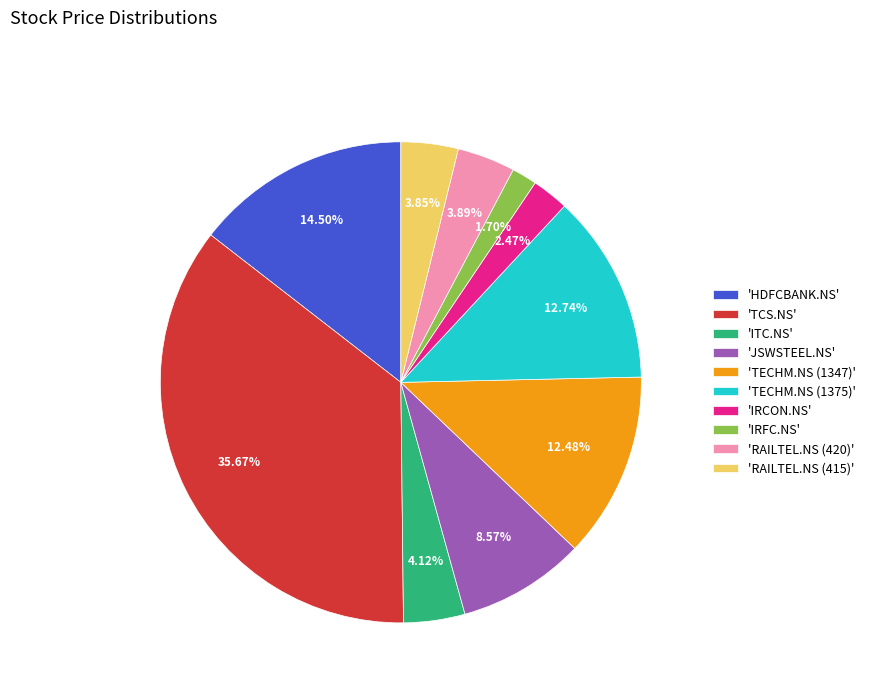

Does 'HDFCBANK.NS' account for over 50% of the chart?

No